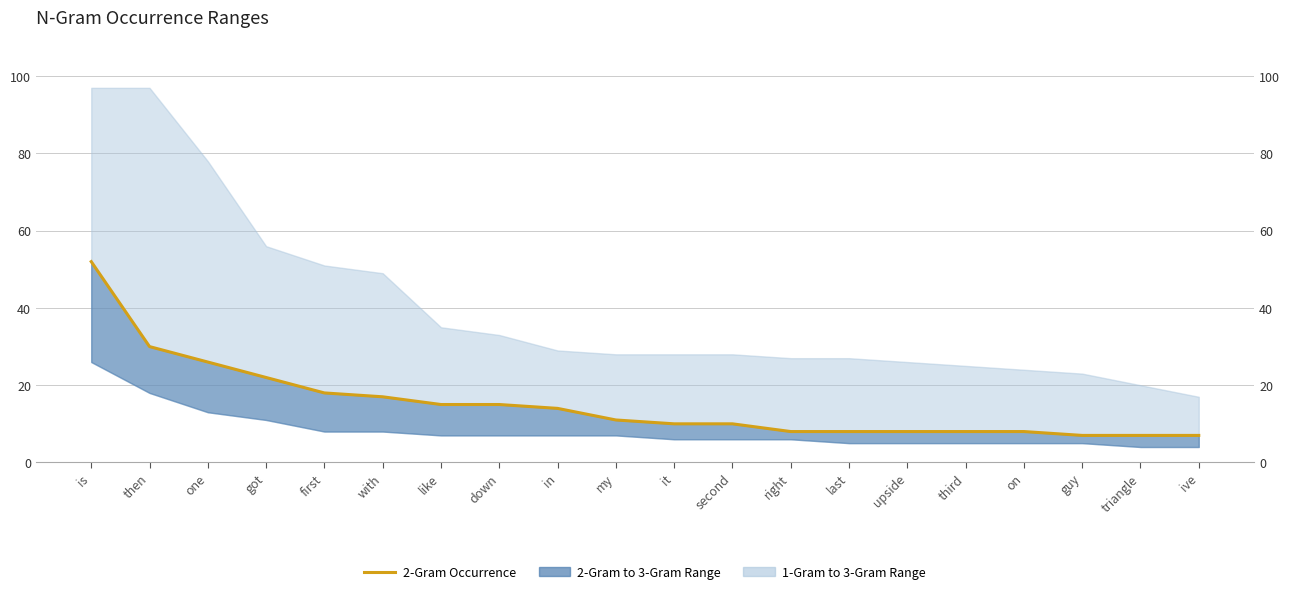

What is the greatest value displayed?

52